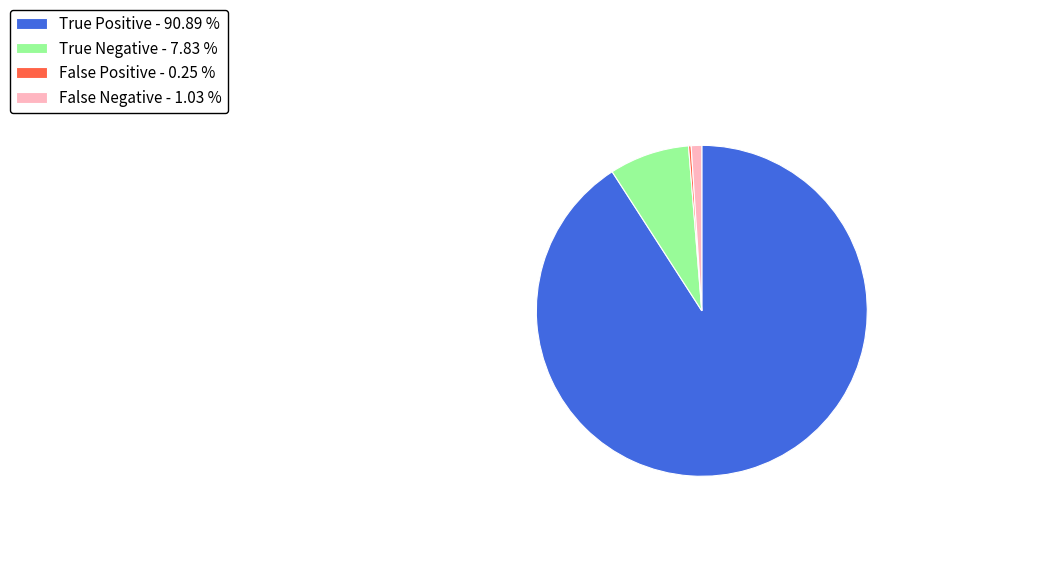

Approximately how many times larger is the value at True Positive - 90.89 % compared to True Negative - 7.83 %?

11.6